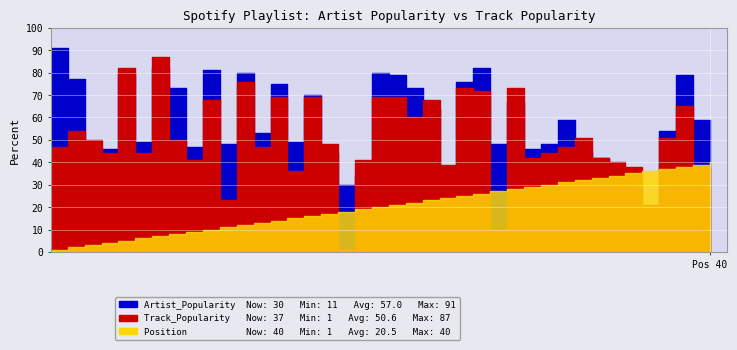

True or false: Position and Artist_Popularity intersect in this chart.

True